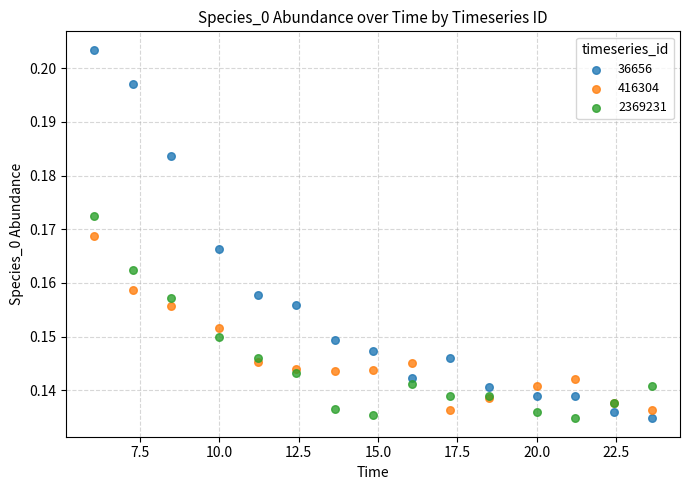

Which series reaches the maximum Y coordinate?

36656